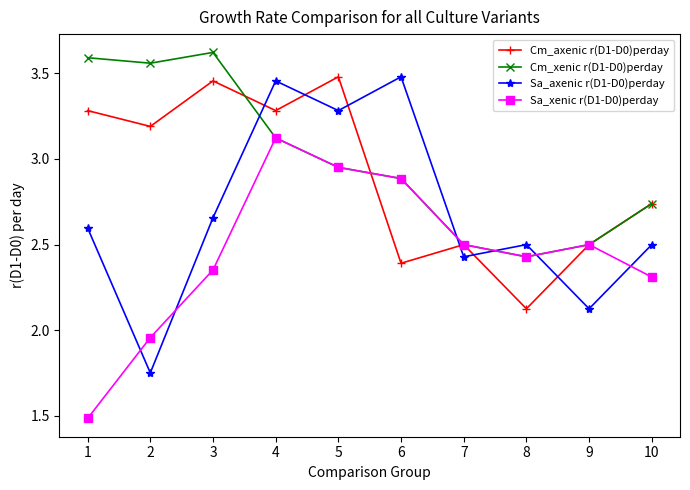

Which label corresponds to the largest value in the chart?

3